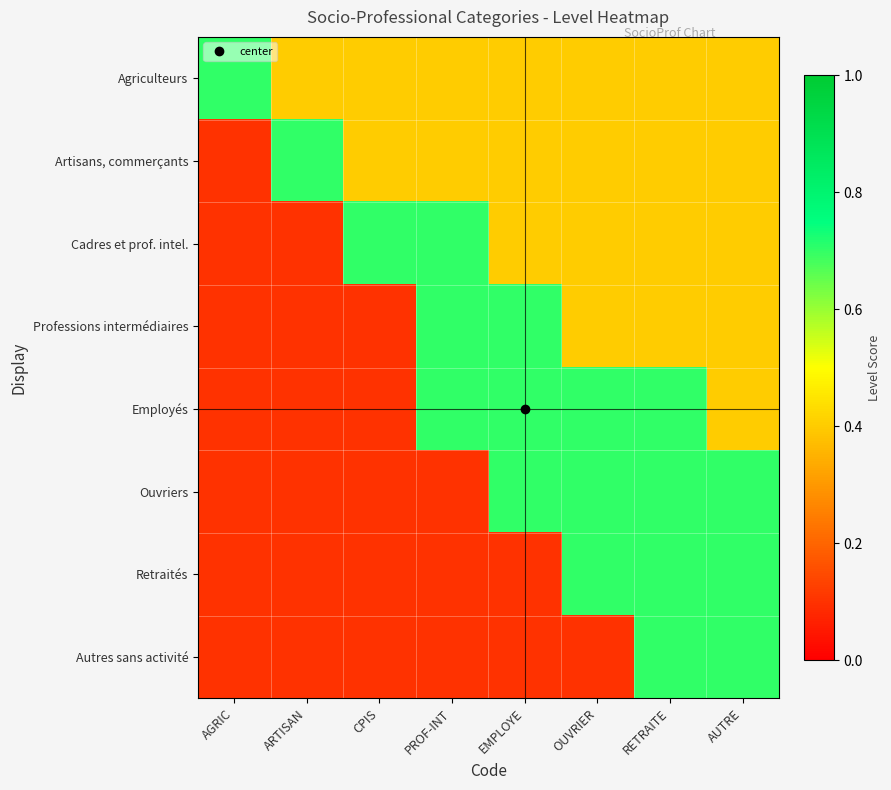

What is the minimum value shown in the chart?

0.1